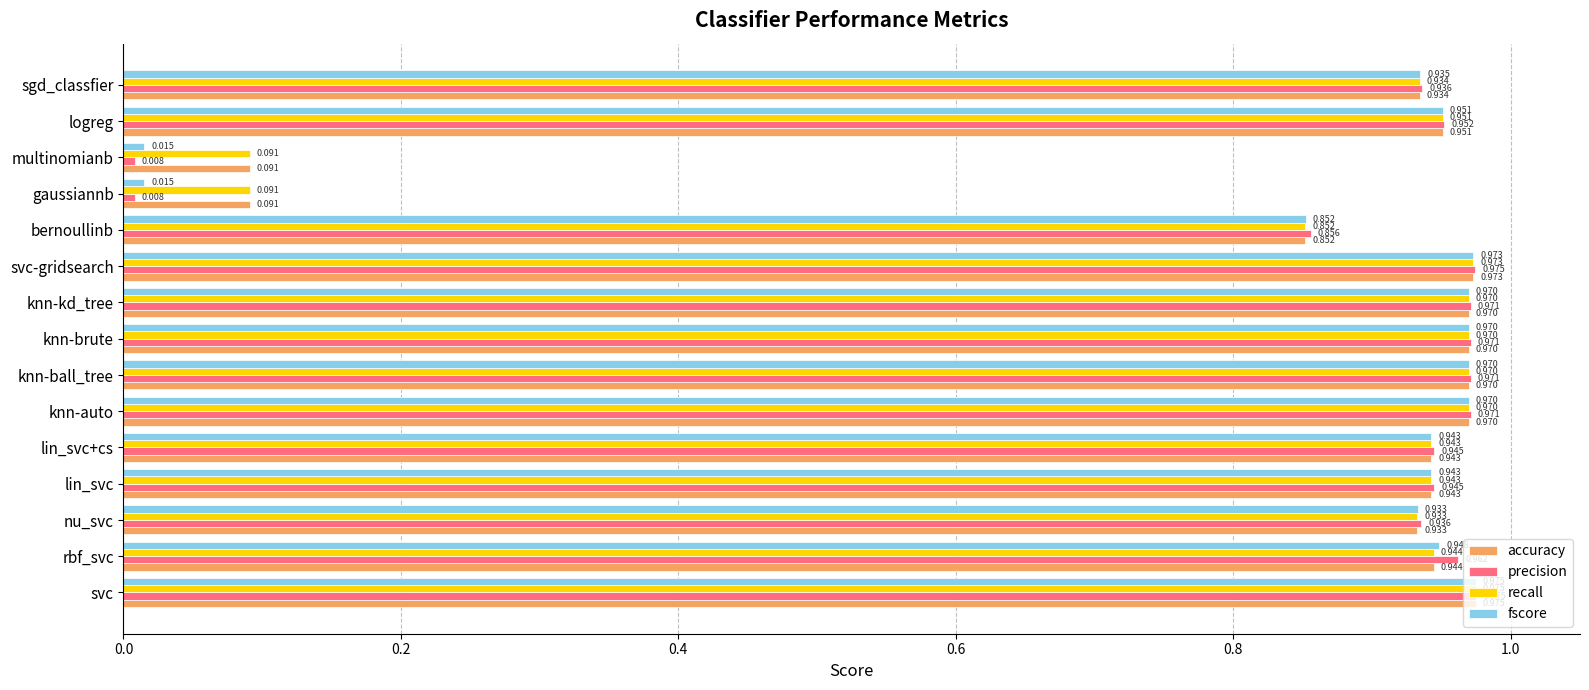

Is the value of accuracy at svc greater than the value of fscore at knn-auto?

Yes